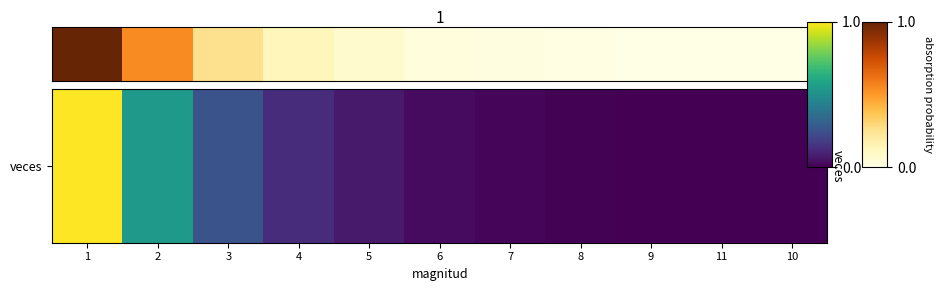

Which has a higher value, 2 or 11?

2